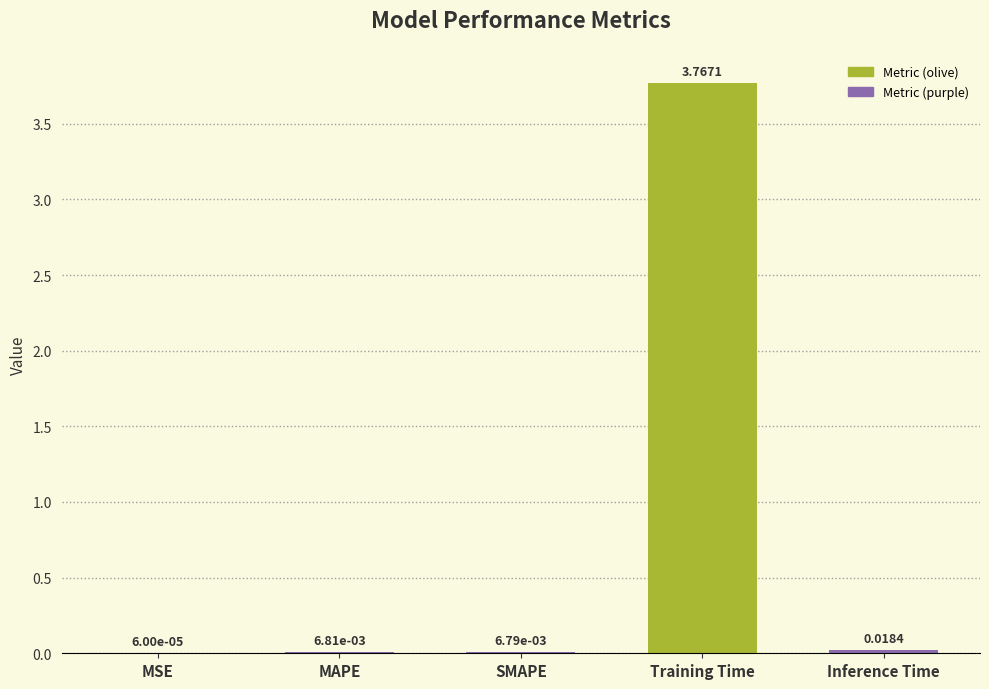

Are the bars grouped side by side (vs. stacked)?

No